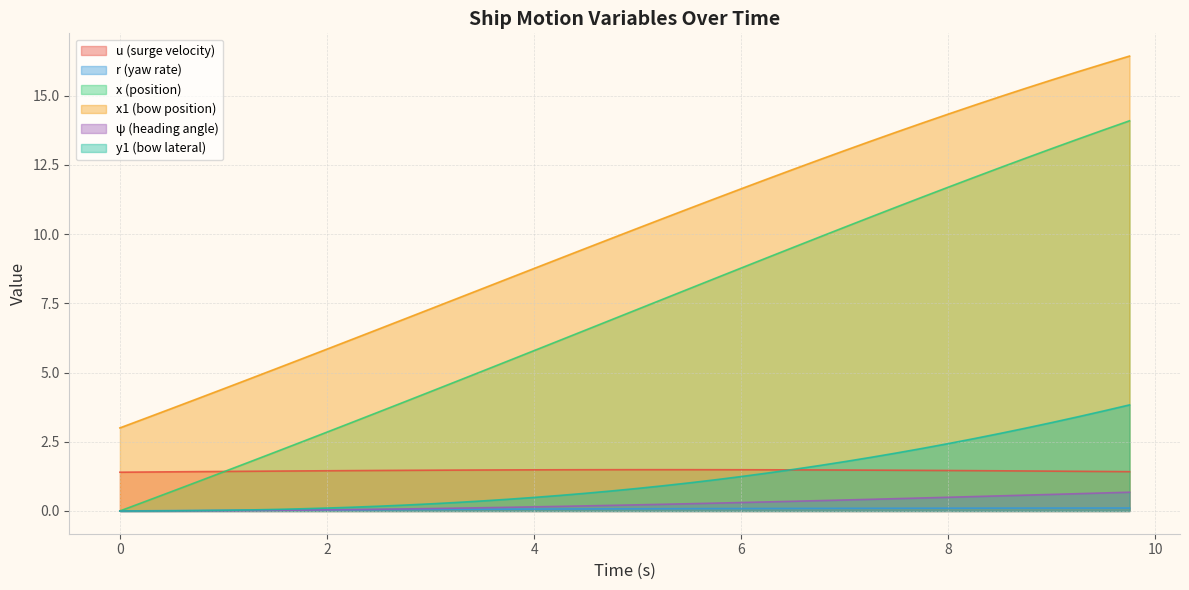

What is the spread (max minus min) of values at 4?

8.7